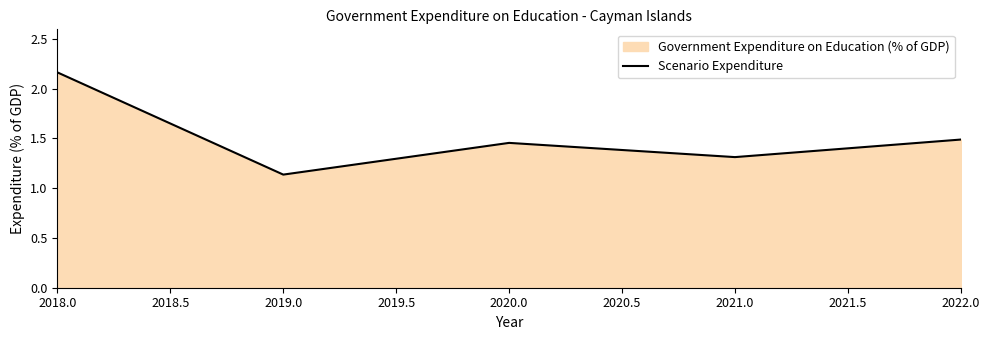

How many points are lower than both their immediate neighbors (excluding endpoints)?

2